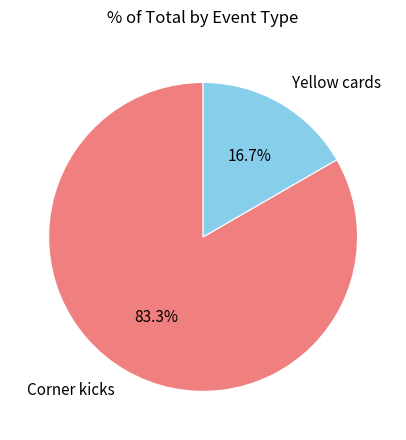

Do Corner kicks and Yellow cards together represent more than half of the pie?

Yes